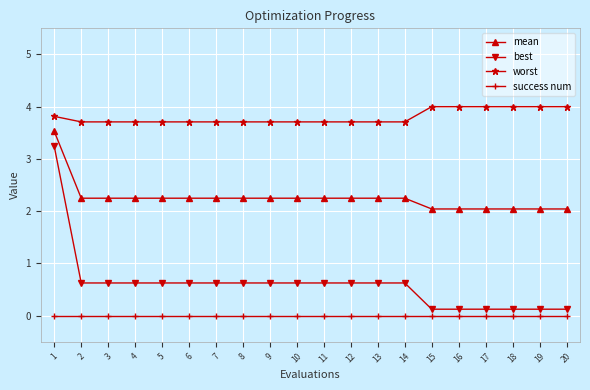

What is the difference between the highest and lowest values at 3?

3.7